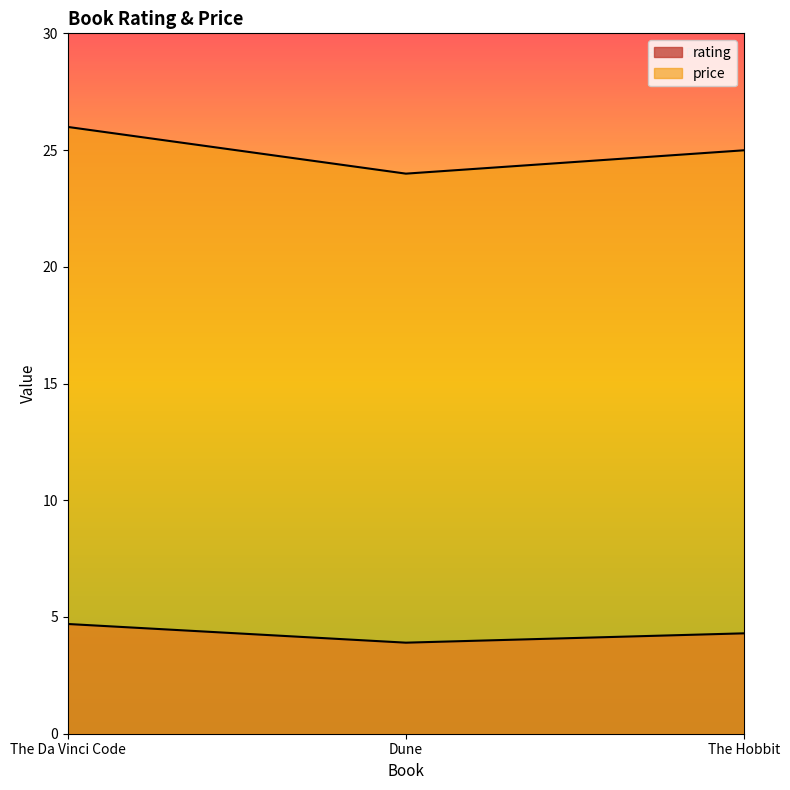

At which category is the sum across all series the highest?

The Da Vinci Code